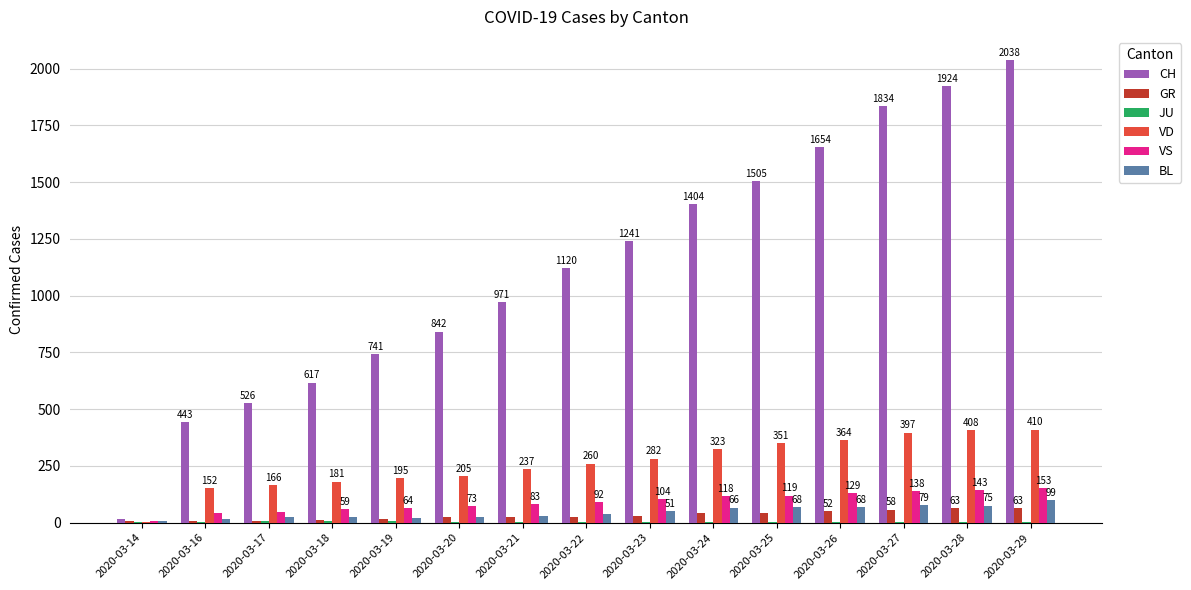

Count the number of categories in the chart.

15